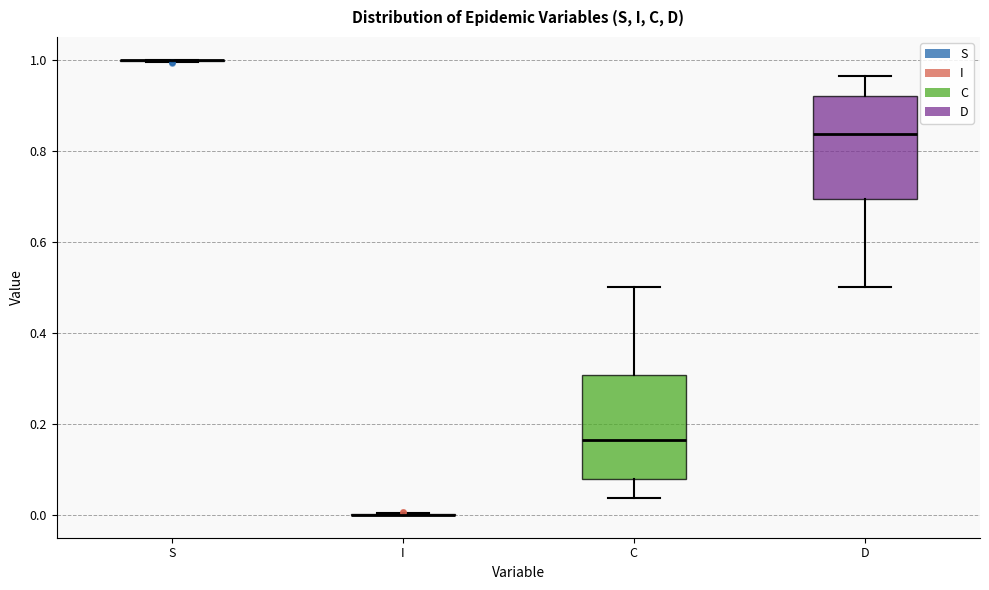

Reading left to right, transcribe this box plot: for each box, give where its median line is, the range the box spans, and where its two whiskers end, as read against the y-axis. The values are not printed on the chart, so give them approximately, as read against the axis.

S: box collapsed to a line at 1.00, whiskers 1.00 to 1.00
I: box collapsed to a line at 0.00, whiskers 0.00 to 0.00
C: median 0.16, box 0.08 to 0.30, whiskers 0.04 to 0.50
D: median 0.84, box 0.70 to 0.92, whiskers 0.50 to 0.96